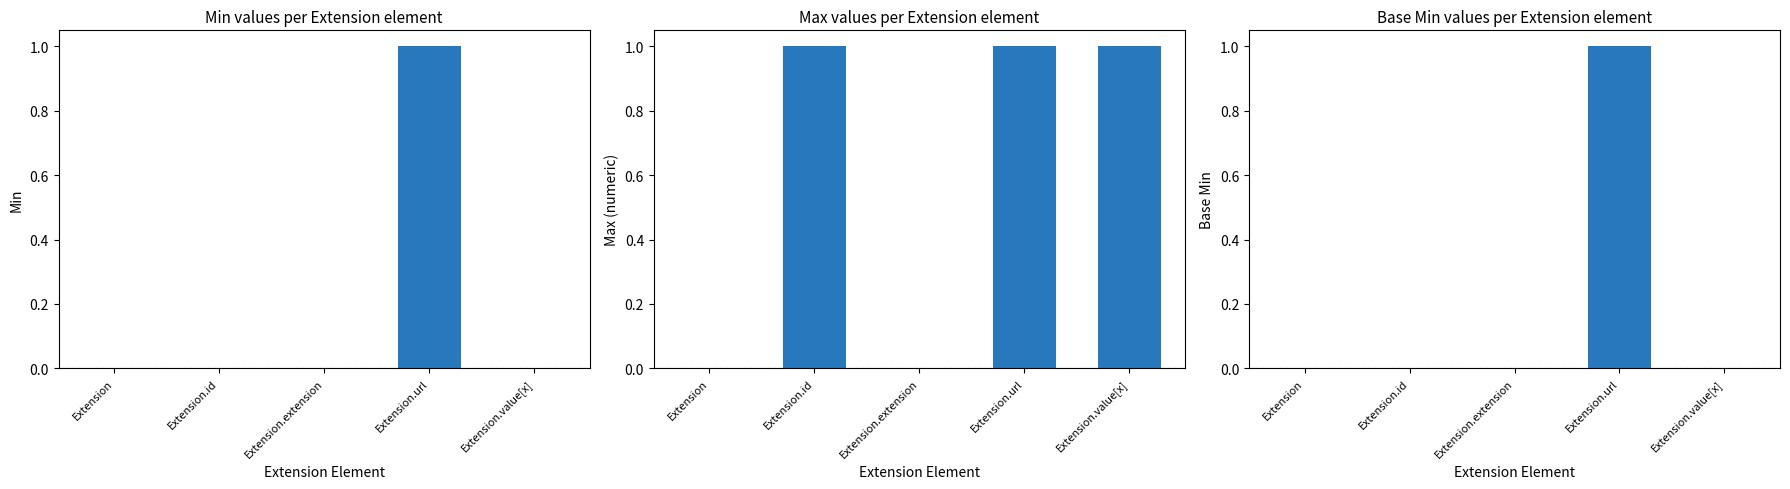

Between Extension.url and Extension.value[x], which series saw the biggest shift?

Min